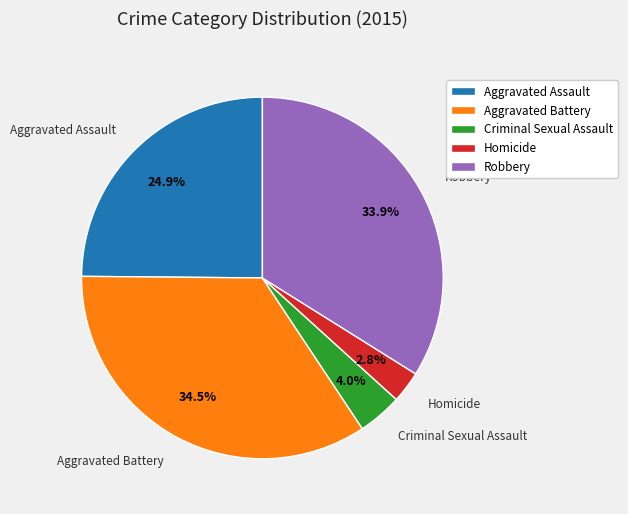

To the nearest percent, what is the average slice percentage?

20%